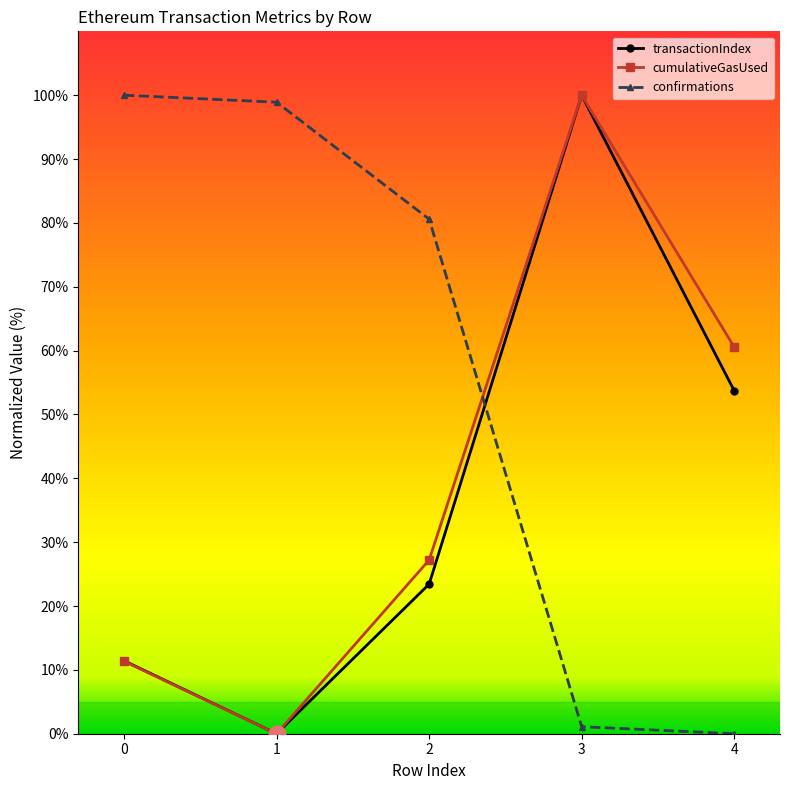

List the labels in order of transactionIndex value, largest first.

3, 4, 2, 0, 1